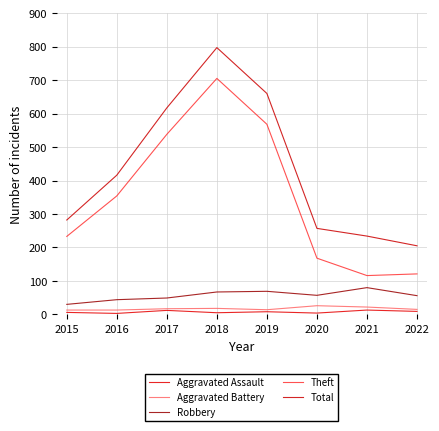

Reading right to left, what are all the values shown in this chart?

Aggravated Assault: 2022=9	2021=13	2020=4	2019=8	2018=5	2017=12	2016=3	2015=6
Aggravated Battery: 2022=15	2021=22	2020=26	2019=14	2018=18	2017=17	2016=13	2015=13
Robbery: 2022=56	2021=80	2020=57	2019=69	2018=67	2017=49	2016=44	2015=30
Theft: 2022=121	2021=116	2020=168	2019=568	2018=705	2017=538	2016=354	2015=233
Total: 2022=205	2021=234	2020=257	2019=660	2018=797	2017=617	2016=416	2015=282